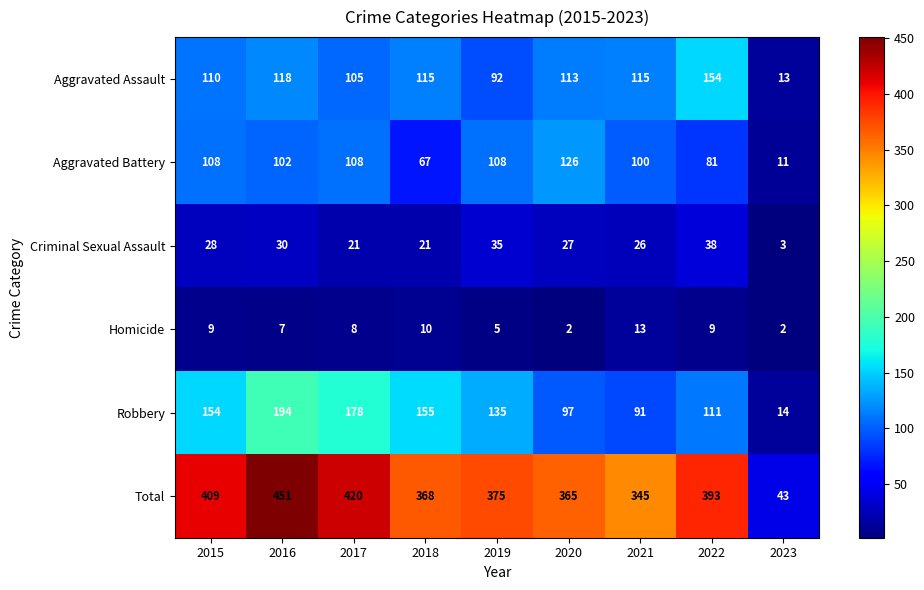

Is it true that Aggravated Battery equals 11 at 2023?

True